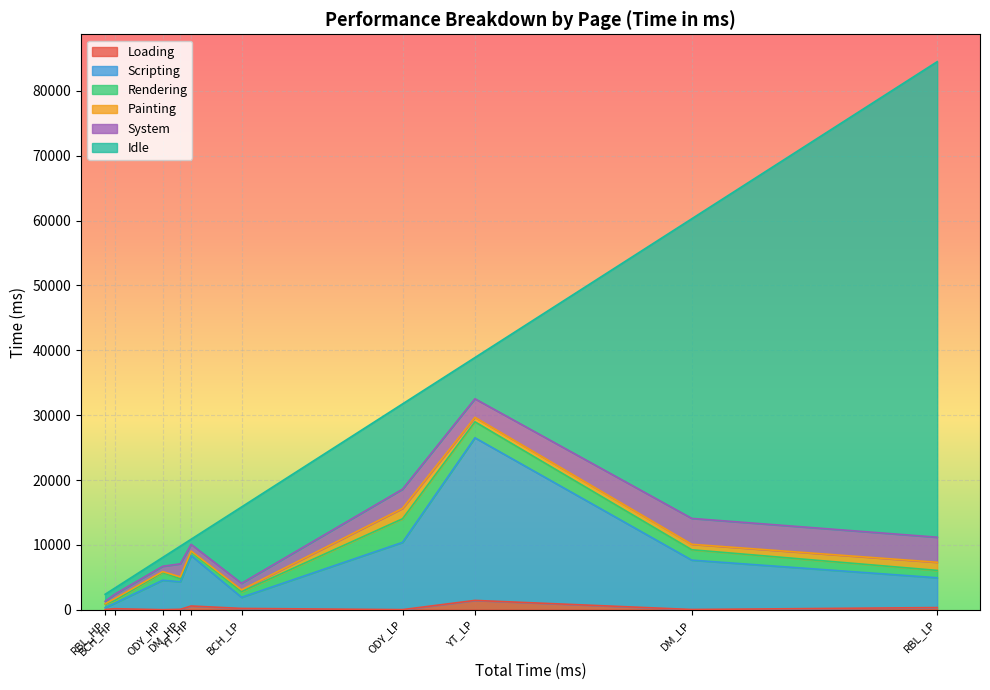

Where is the first local minimum for Painting?

DM_HP